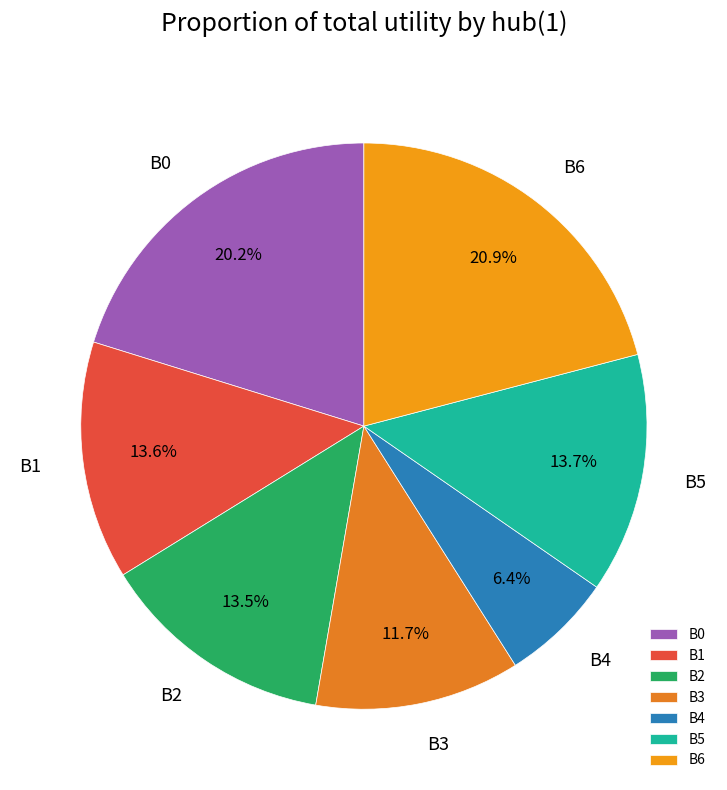

How many slices are in this pie chart?

7